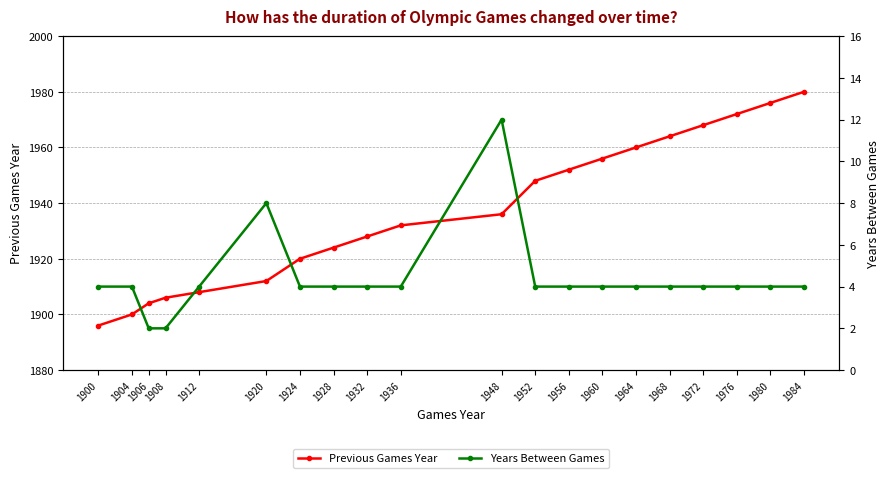

Which series has the largest total across all categories?

Previous Games Year